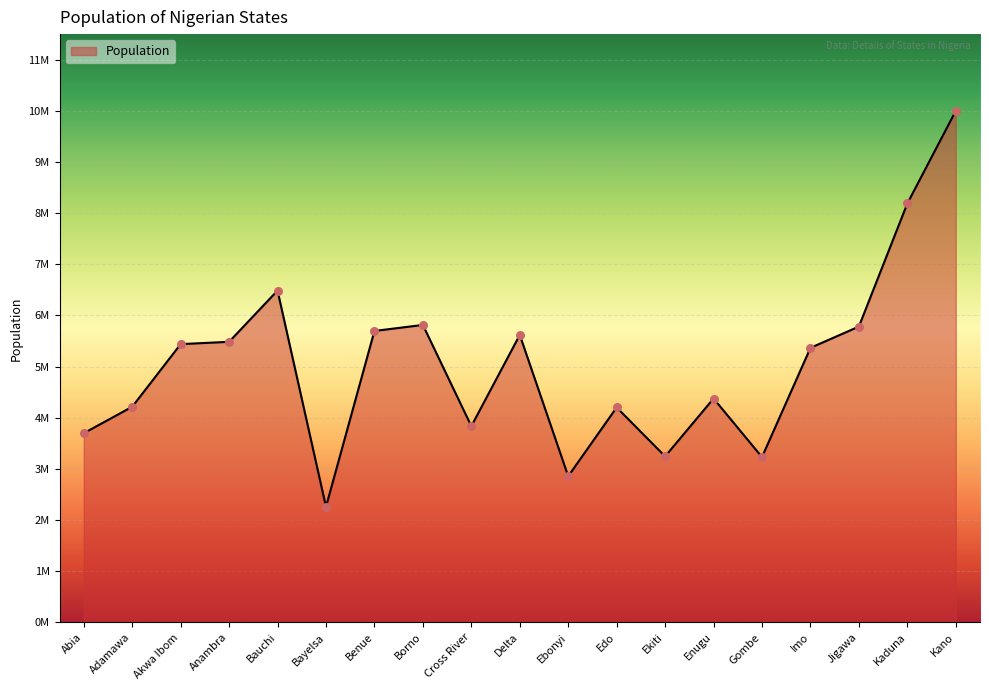

Between Delta and Borno, which is larger?

Borno